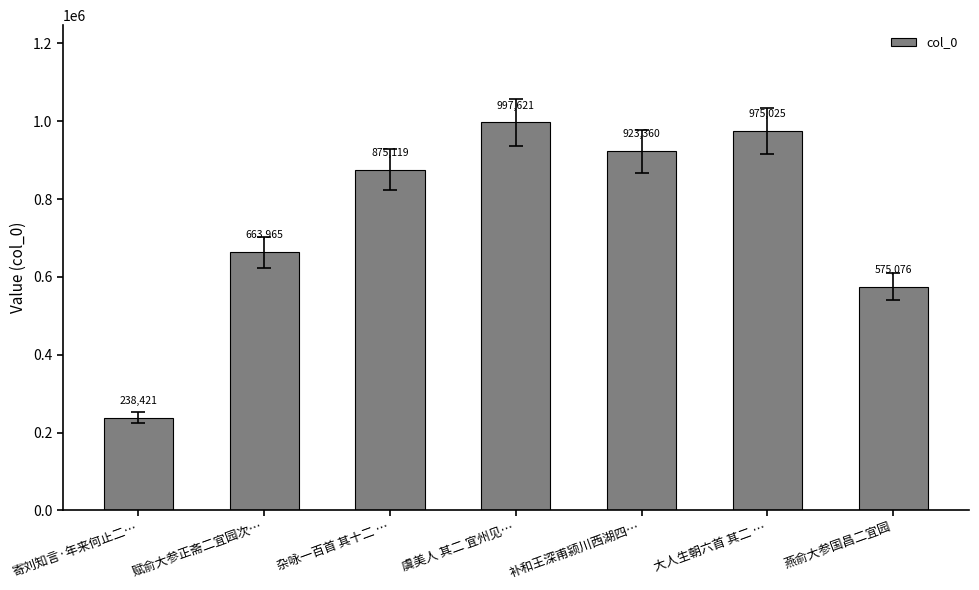

What is the minimum value shown in the chart?

238421